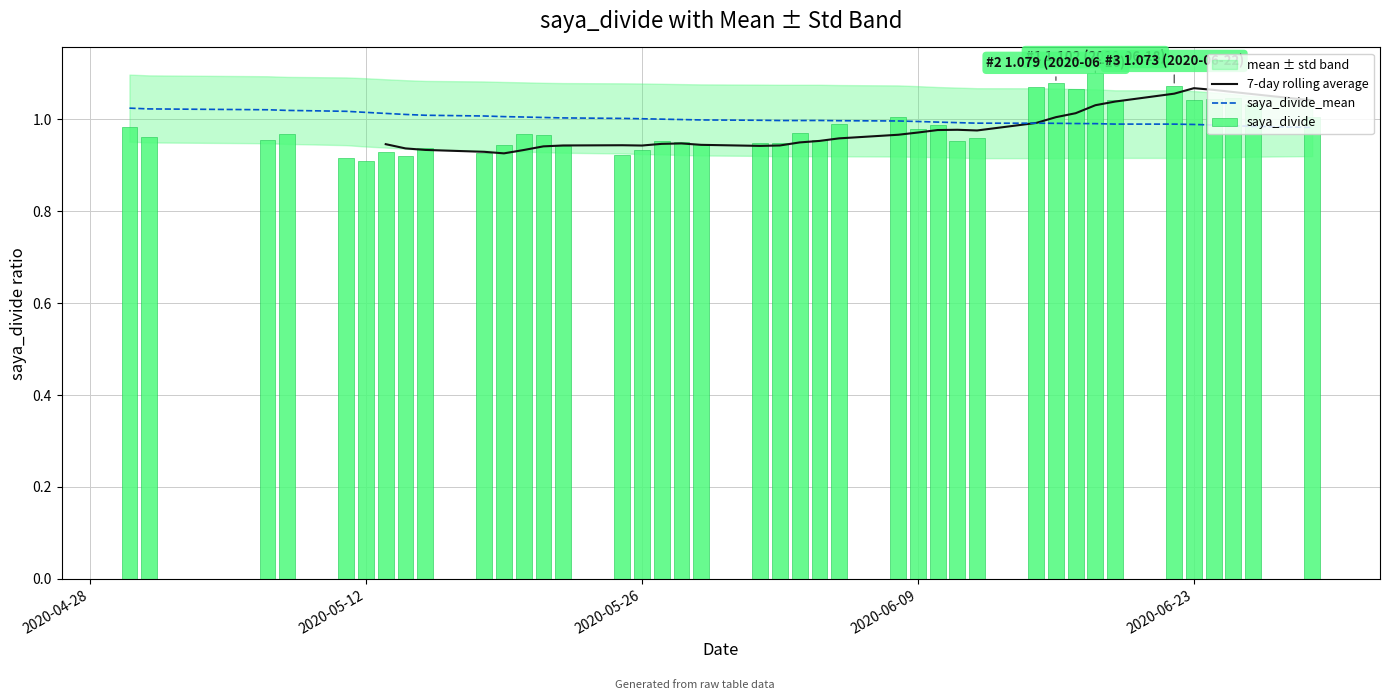

The value of saya_divide at 39 is 1.7. True or false?

False